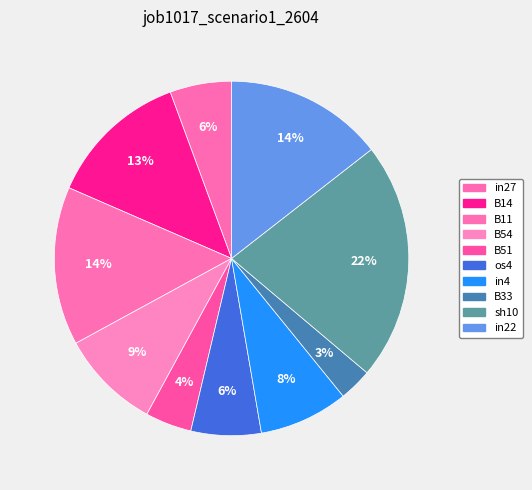

Do in22 and B14 together represent more than half of the pie?

No